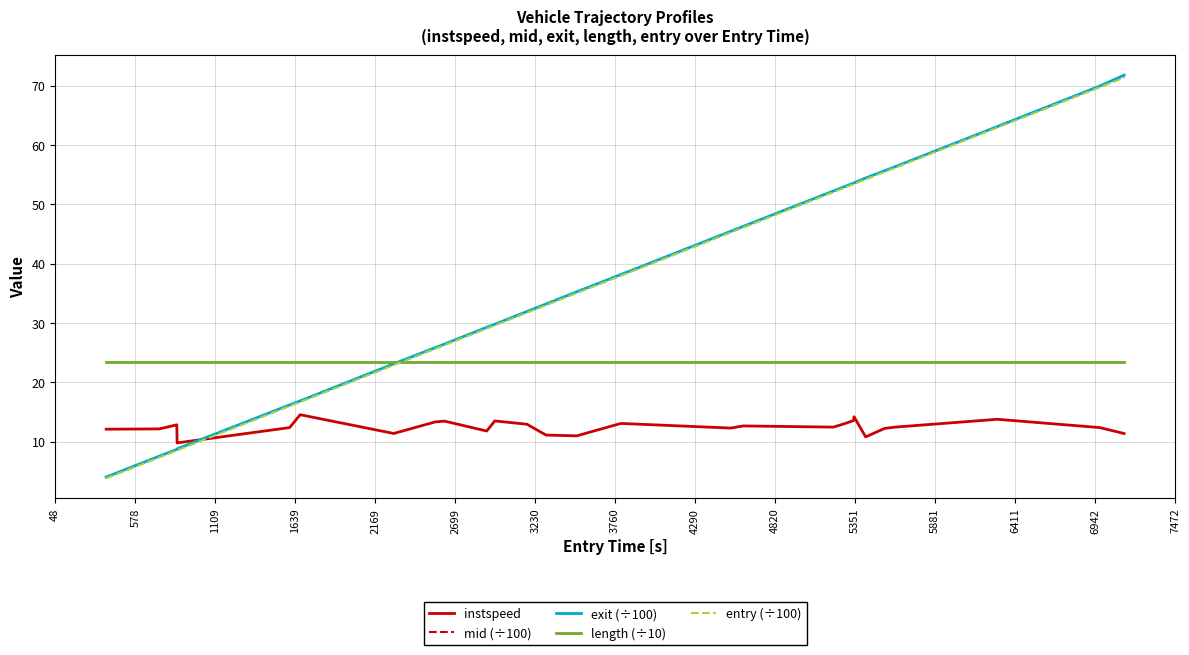

True or false: length (÷10) and instspeed intersect in this chart.

False